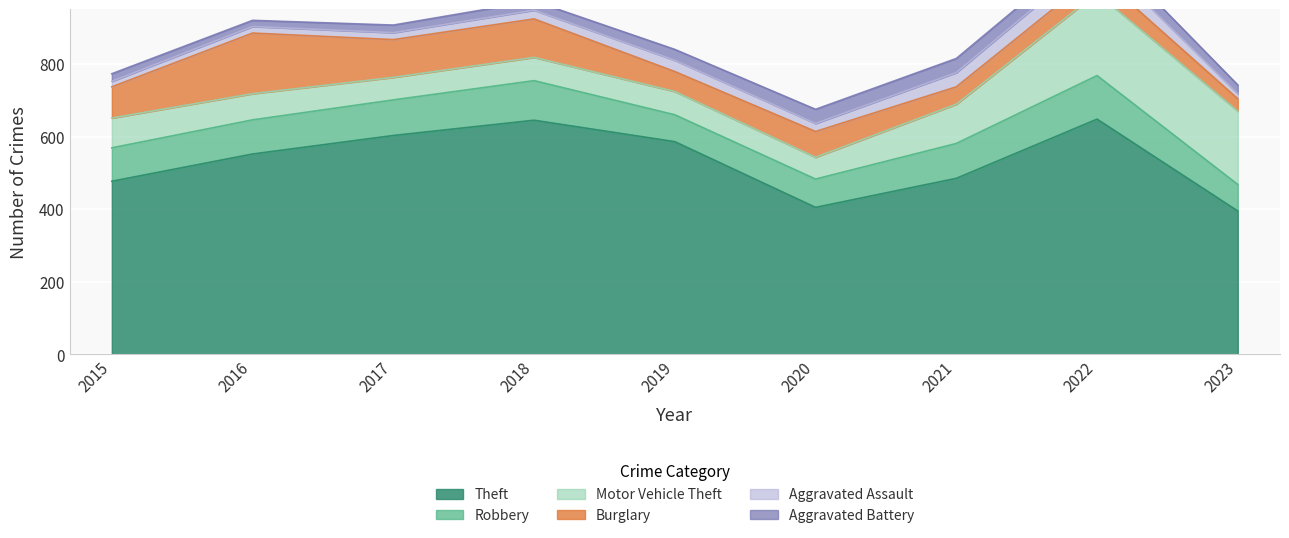

True or false: Robbery has a value of 109 at 2018.

True